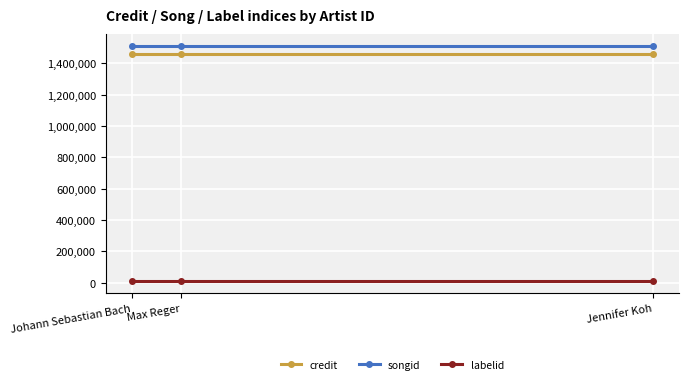

The labelid series shows 8678 at Johann Sebastian Bach. True or false?

True